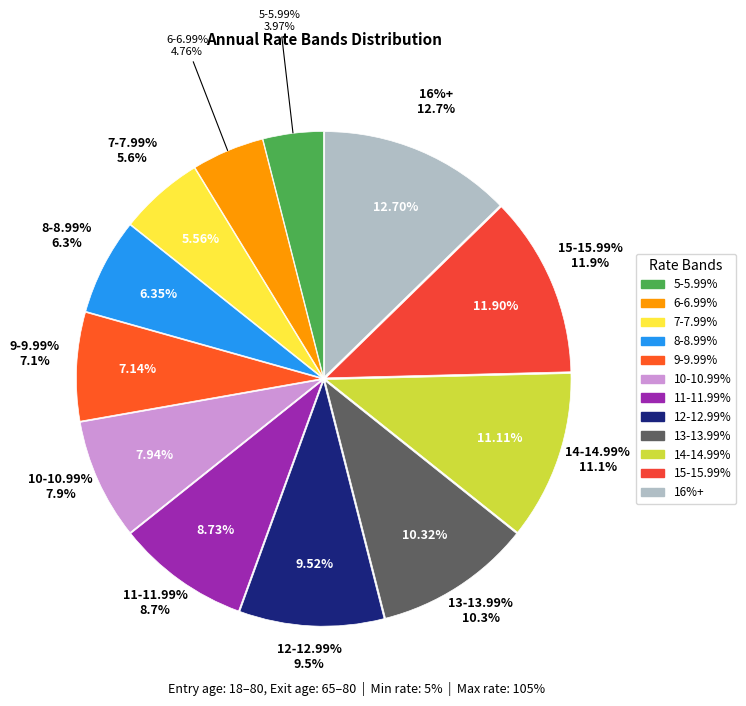

To the nearest percent, what is the average slice percentage?

8%